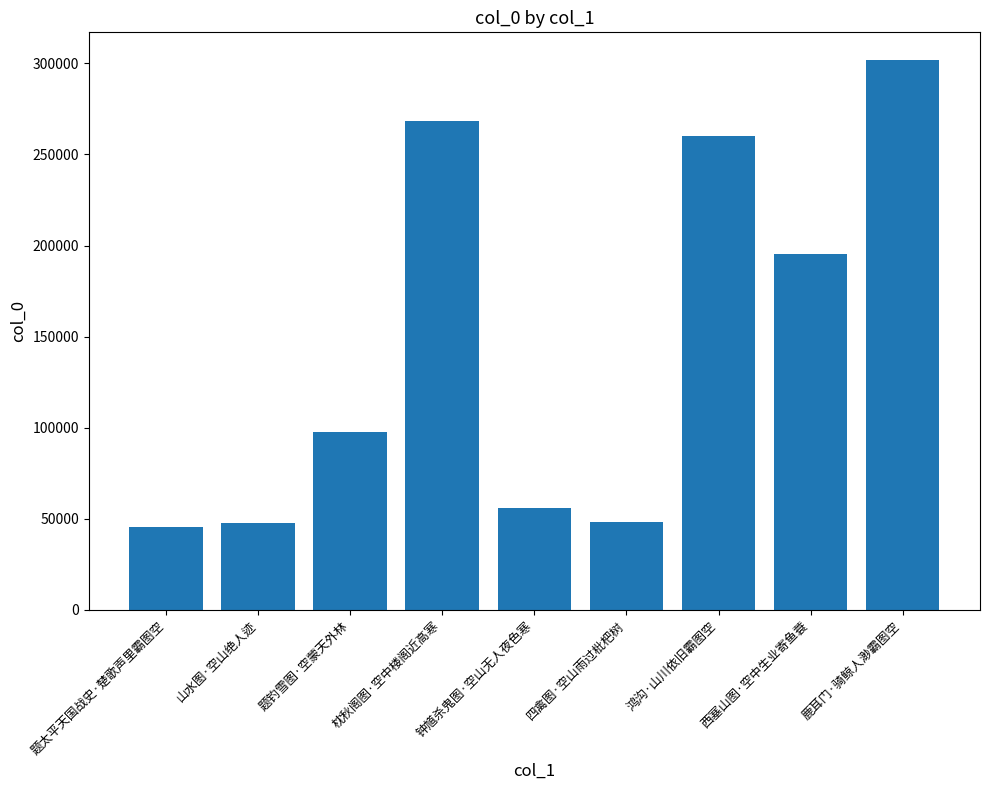

What is the average value?

146791